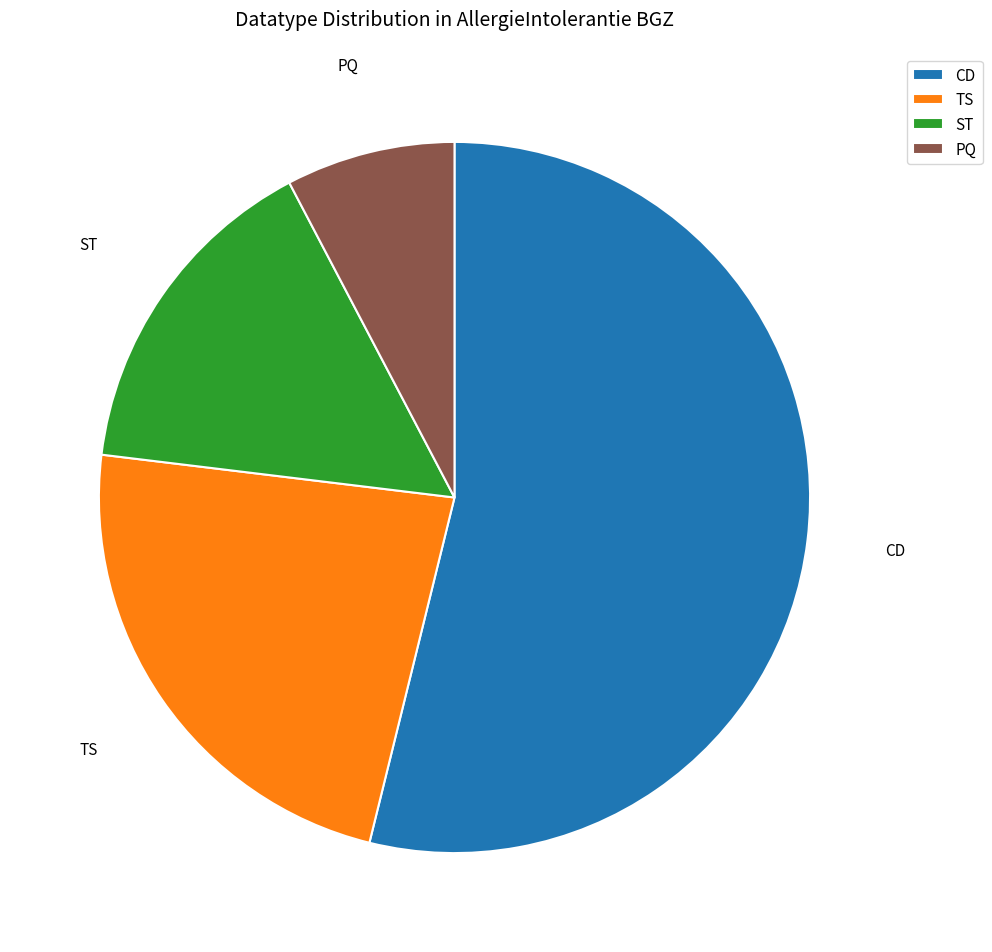

Approximately how many times larger is the value at TS compared to ST?

1.5